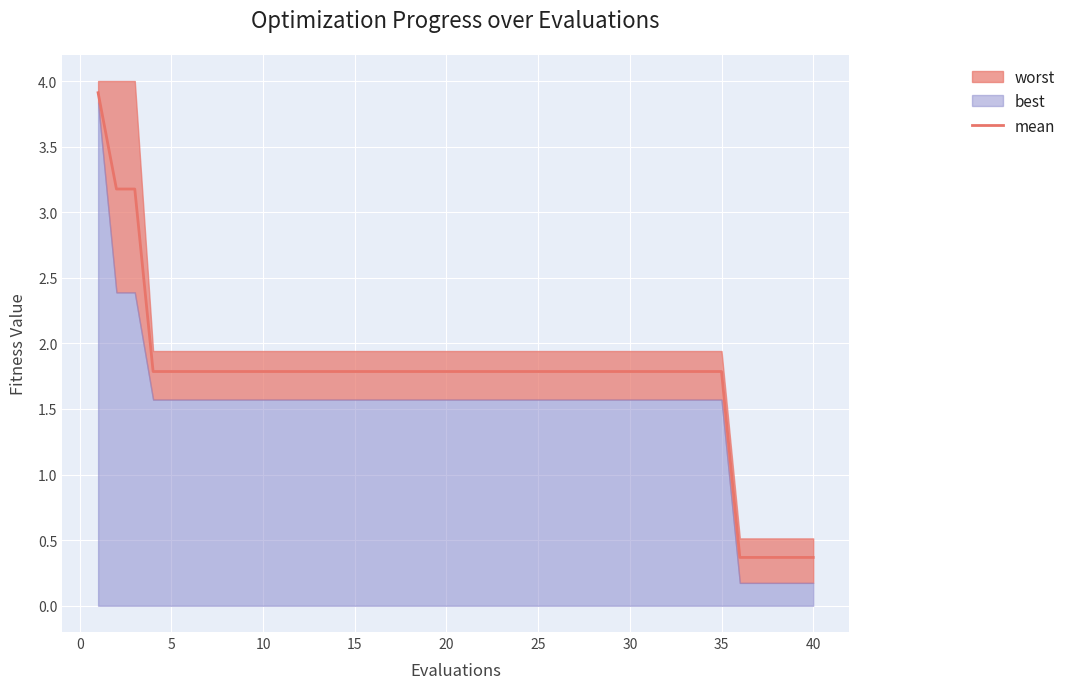

Does the chart display data point markers on the line(s)?

No